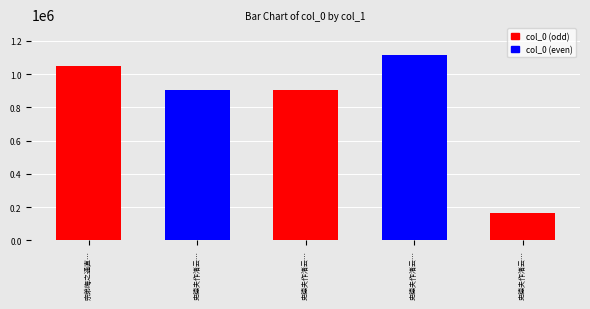

Which category has the lowest value across all series?

史德夫作渚云亭苏养直有诗余初未识苏次共韵